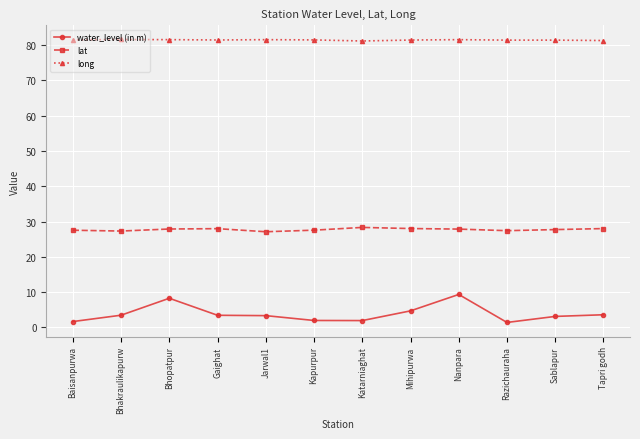

At Kapurpur, list the series in order from largest to smallest.

long, lat, water_level (in m)